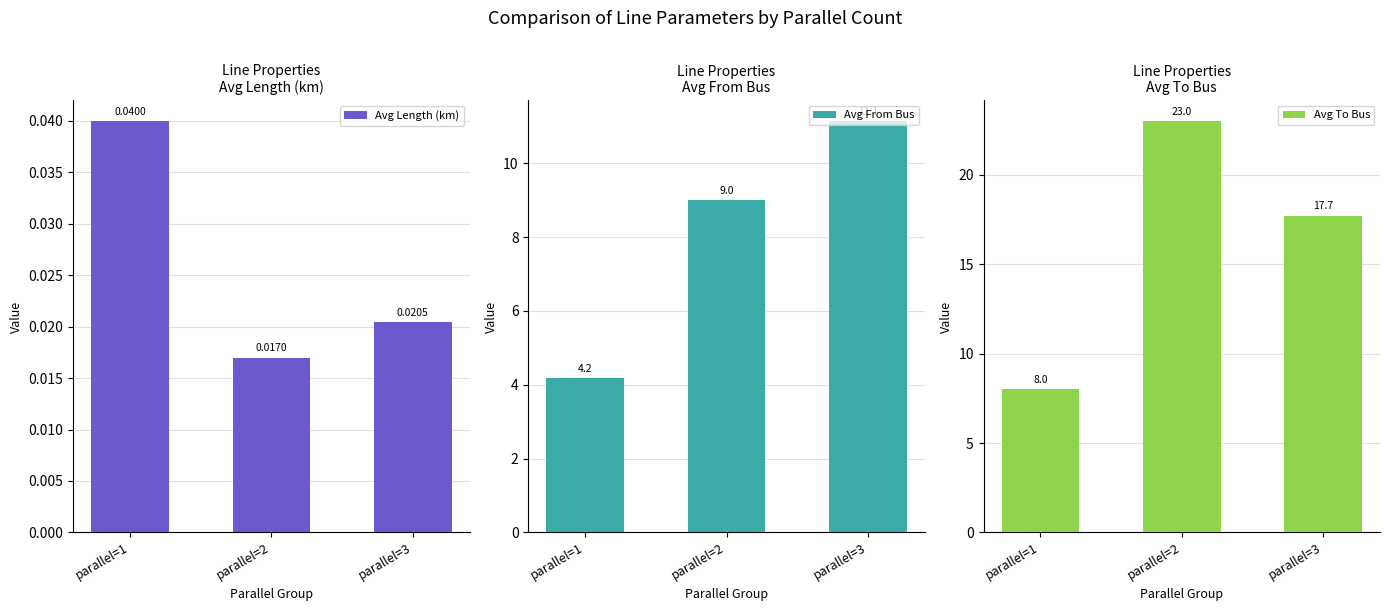

What is the value of the Avg To Bus bar at the 2nd from the left?

23.0